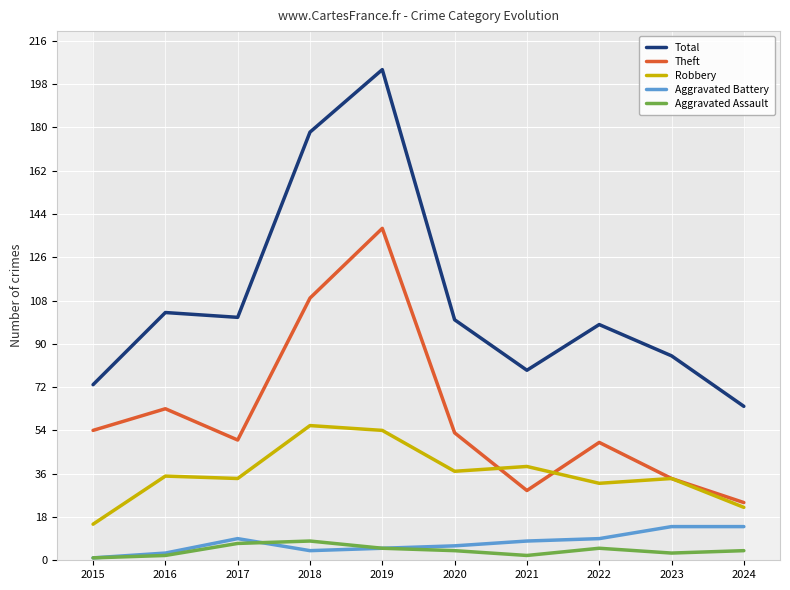

At which label does Total reach its minimum?

2024